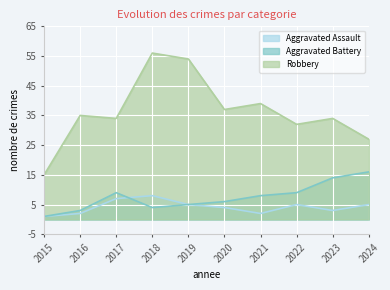

Reading left to right, transcribe all the data shown in this chart.

Aggravated Assault: 2015=1	2016=2	2017=7	2018=8	2019=5	2020=4	2021=2	2022=5	2023=3	2024=5
Aggravated Battery: 2015=1	2016=3	2017=9	2018=4	2019=5	2020=6	2021=8	2022=9	2023=14	2024=16
Robbery: 2015=15	2016=35	2017=34	2018=56	2019=54	2020=37	2021=39	2022=32	2023=34	2024=27